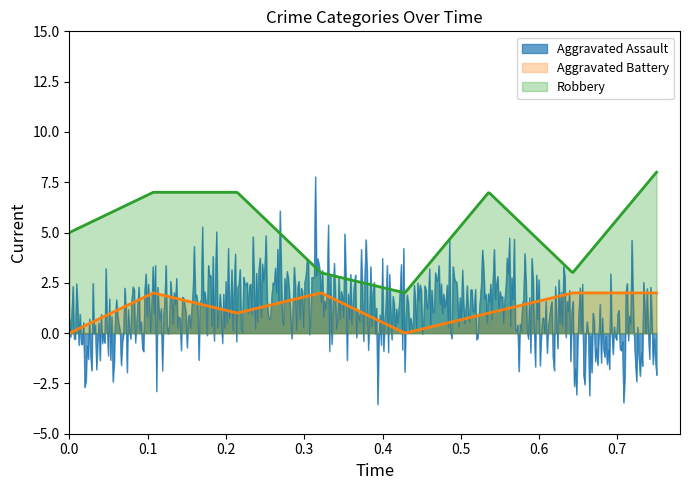

How many Robbery values are between 3 and 7?

6